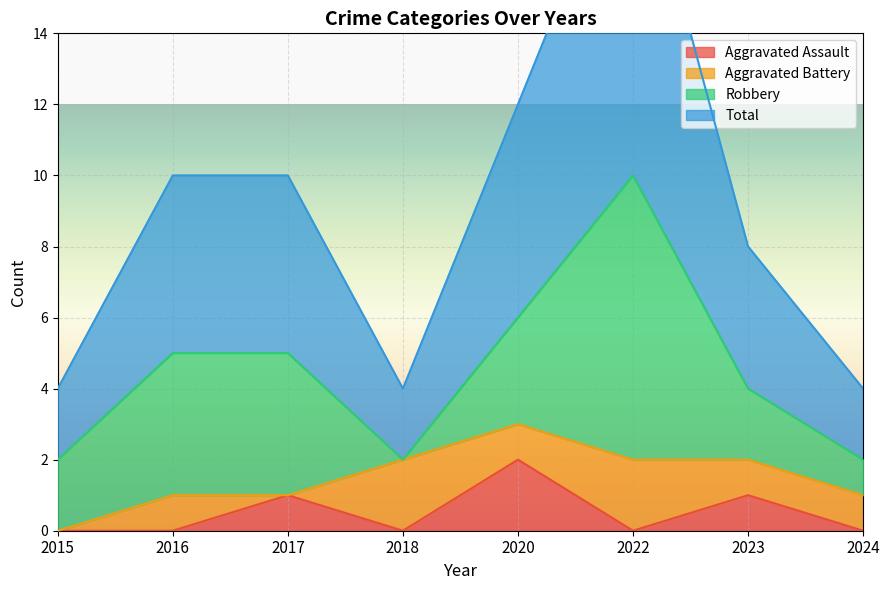

True or false: Aggravated Assault has a value of 3 at 2020.

False